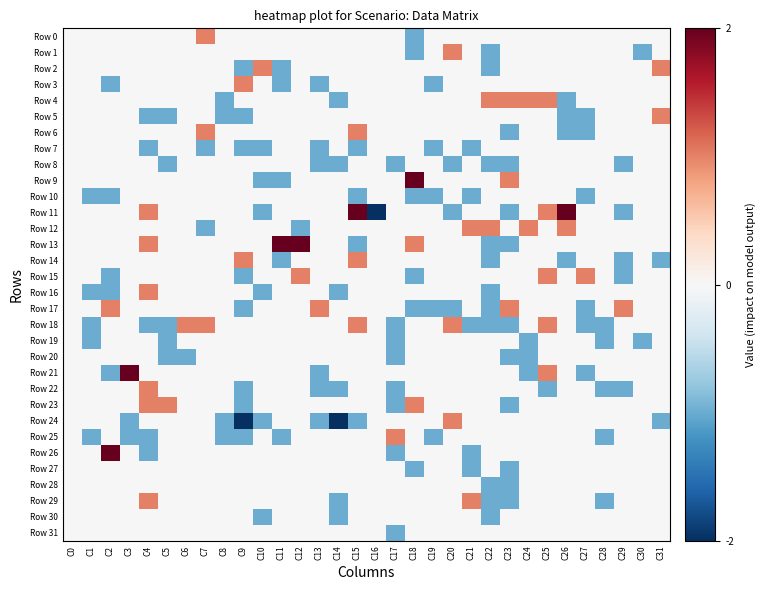

Which series changed the most between C13 and C18?

Row 9